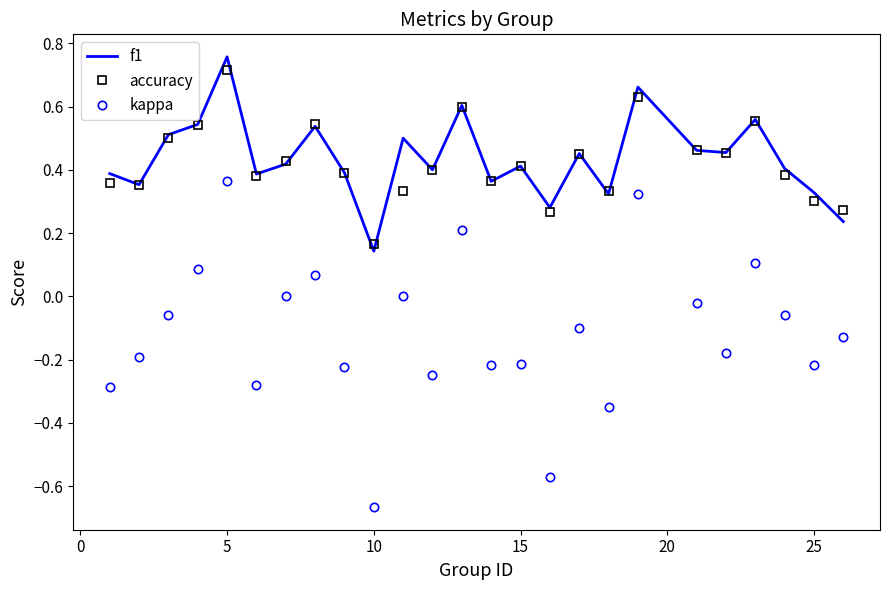

Which series has the largest range (max minus min)?

kappa